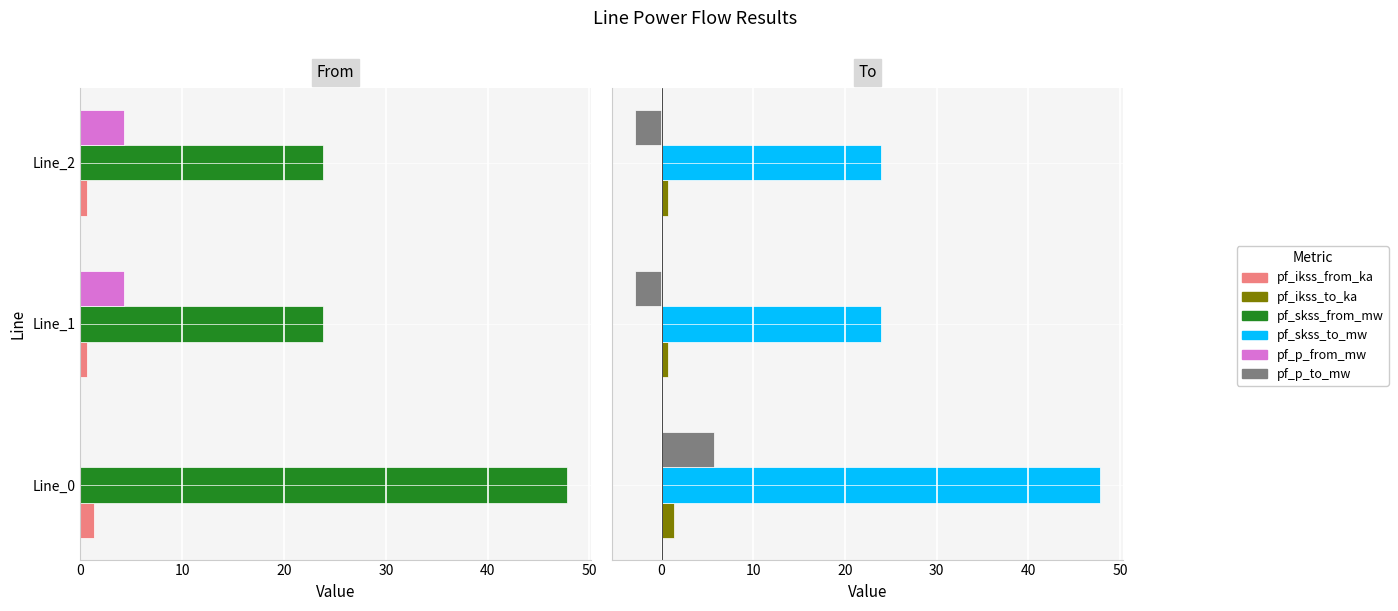

How many groups of bars are there?

3